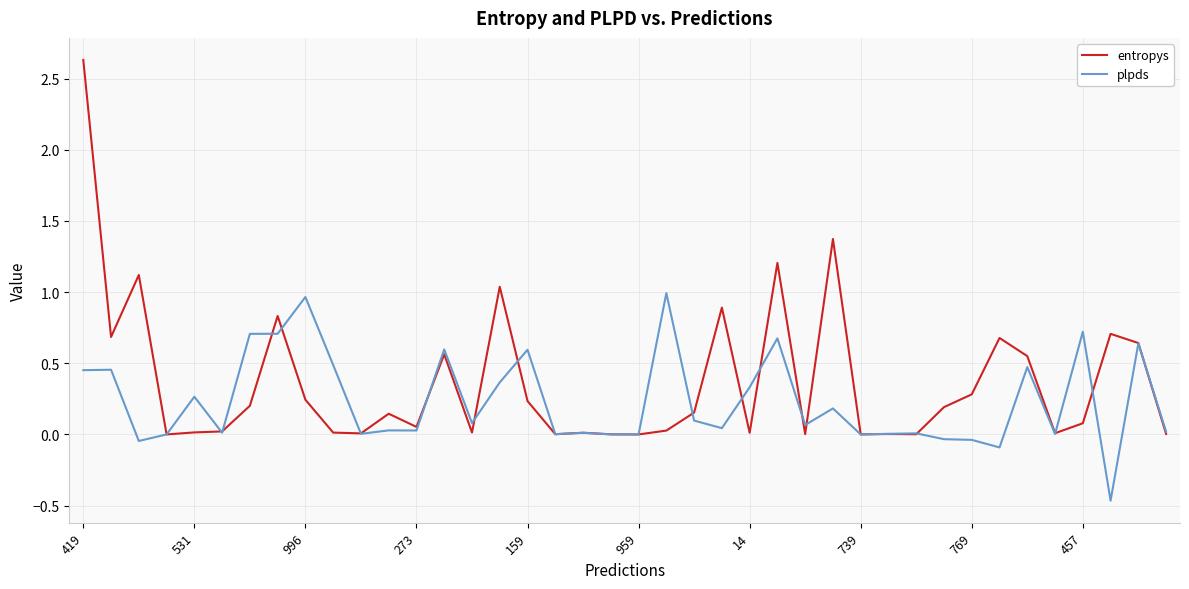

Does the chart display data point markers on the line(s)?

No